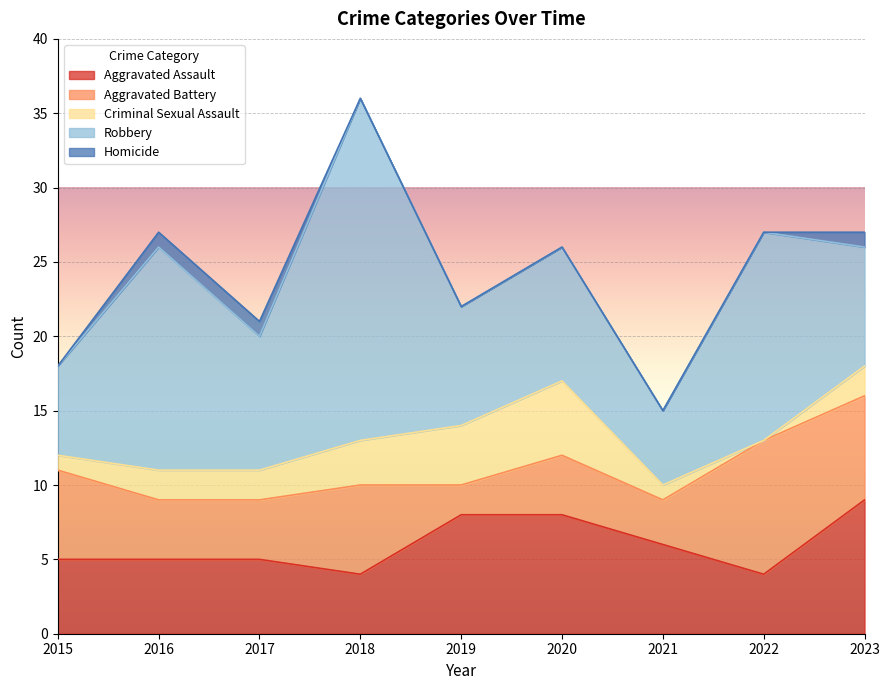

Between which two adjacent categories do Aggravated Assault and Robbery first intersect?

2020 and 2021